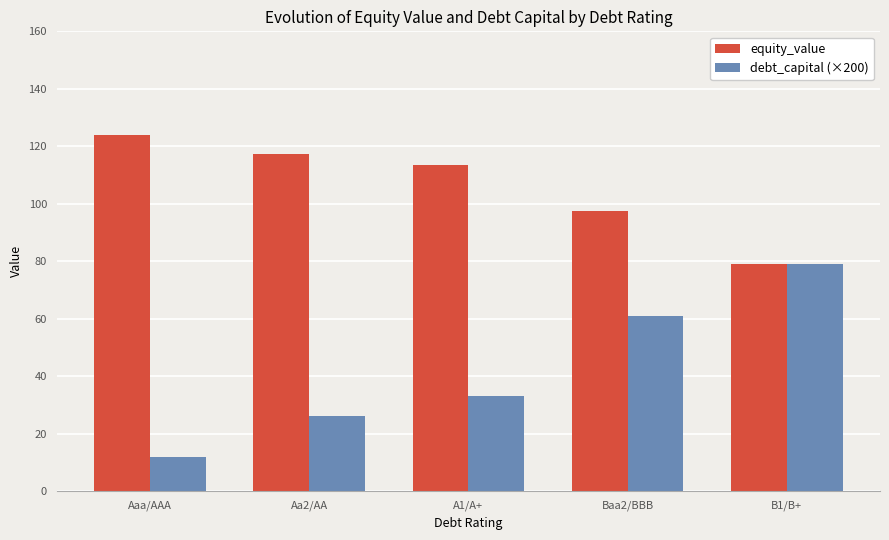

Reading right to left, extract all data points from this chart.

equity_value: B1/B+=78.9	Baa2/BBB=97.6	A1/A+=113.4	Aa2/AA=117.2	Aaa/AAA=124.0
debt_capital (×200): B1/B+=79.0	Baa2/BBB=61.0	A1/A+=33.0	Aa2/AA=26.0	Aaa/AAA=12.0